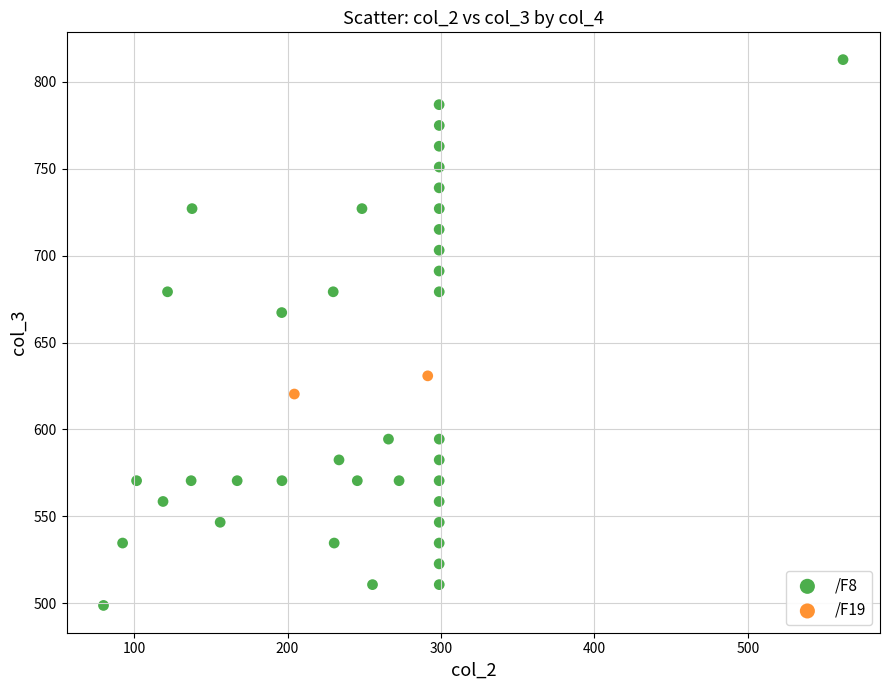

What are all the series names shown in the legend?

/F8, /F19